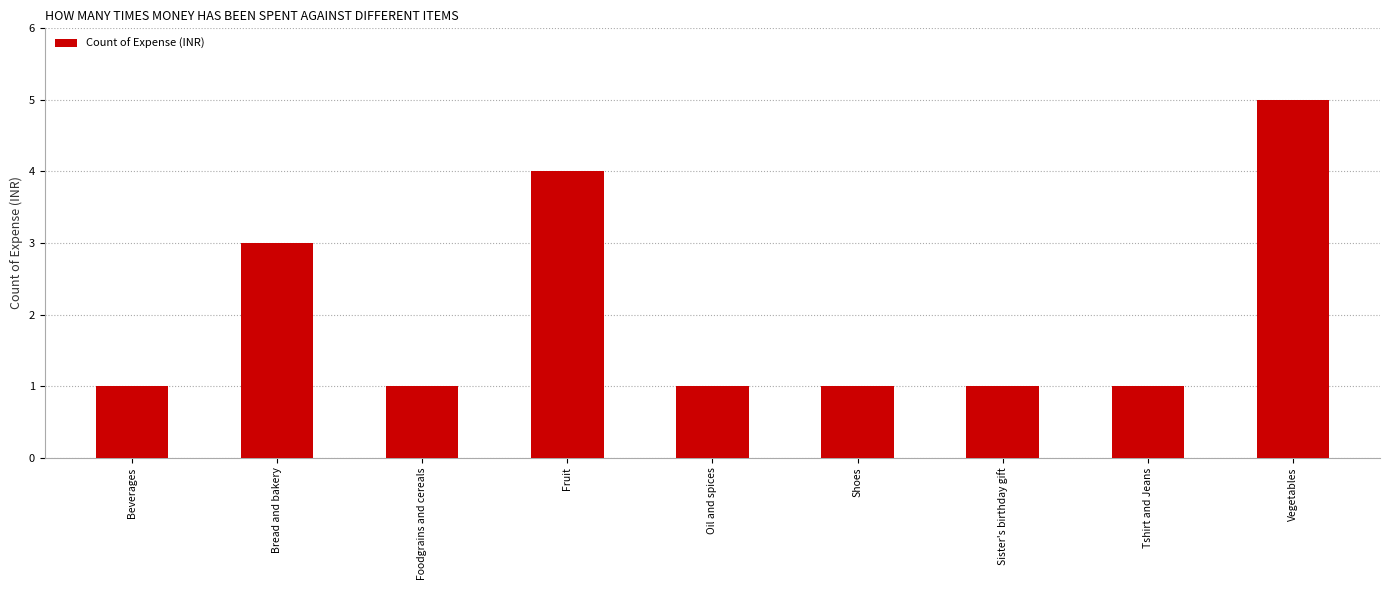

Reading right to left, transcribe all the data shown in this chart.

Vegetables=5	Tshirt and Jeans=1	Sister's birthday gift=1	Shoes=1	Oil and spices=1	Fruit=4	Foodgrains and cereals=1	Bread and bakery=3	Beverages=1